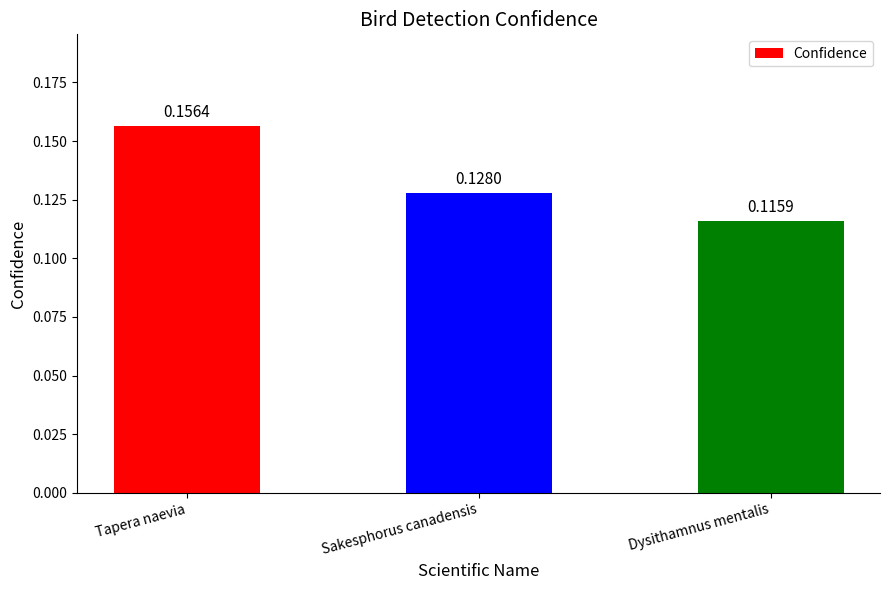

Which label corresponds to the largest value in the chart?

Tapera naevia